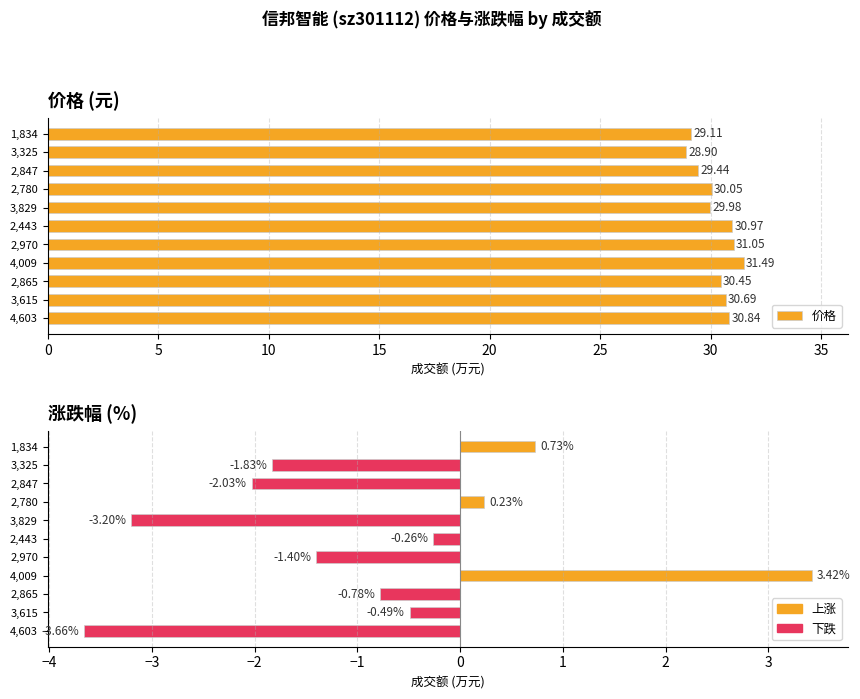

True or false: 涨跌幅% has a value of -1.2 at 2,865.

False